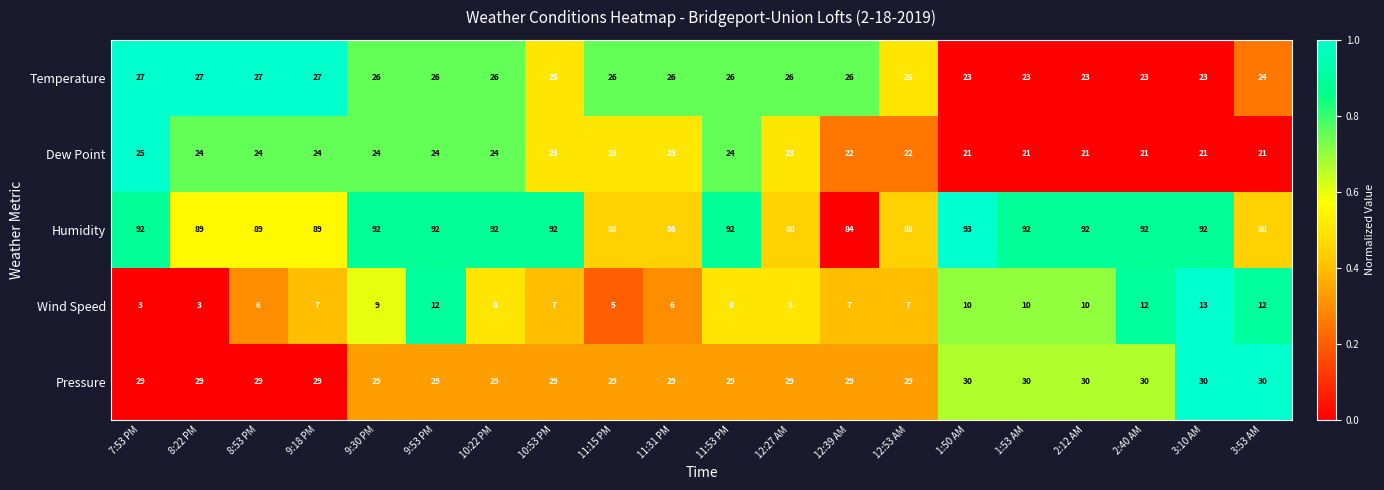

Which label corresponds to the largest value in the chart?

1:50 AM